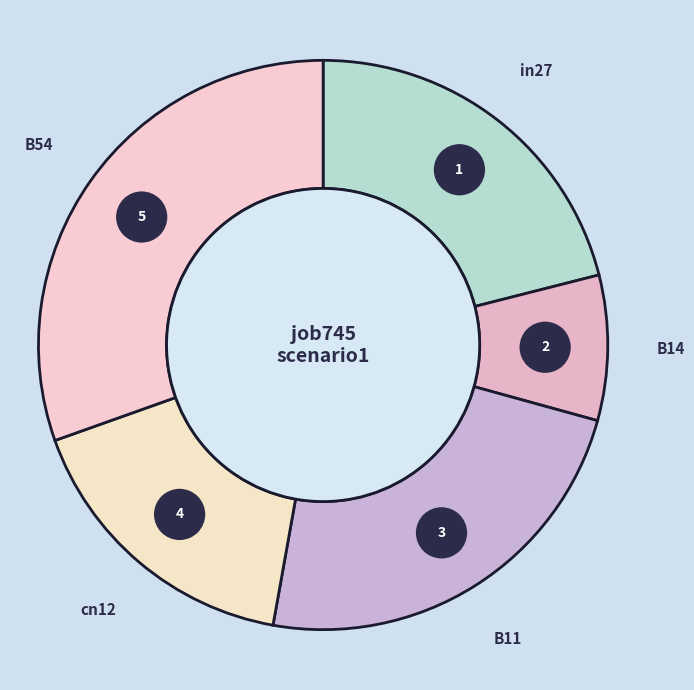

Which has a higher value, B14 or B11?

B11